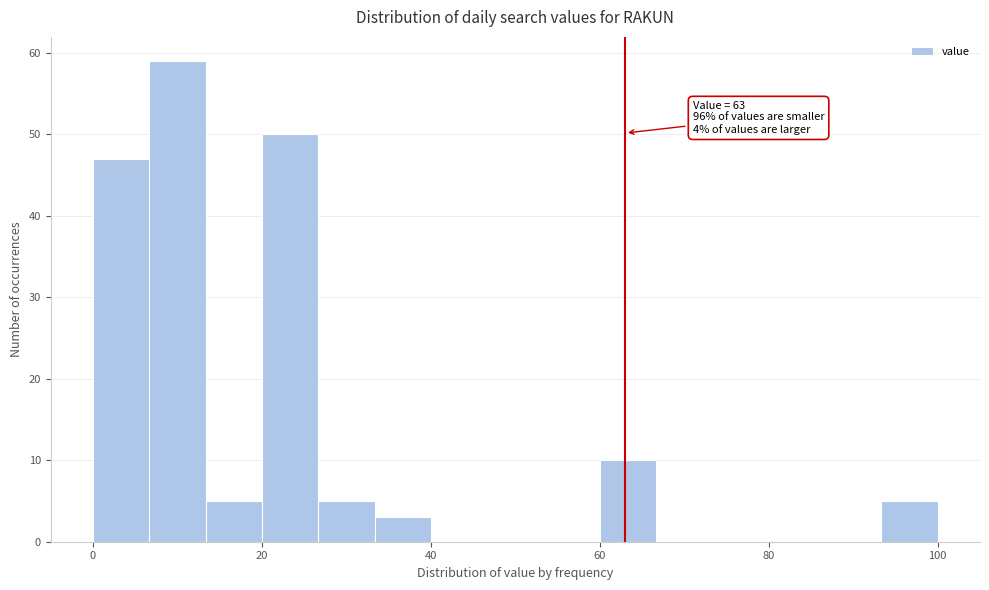

Around what value on the x-axis is the tallest bar? Give the approximate position of its centre, as read against the axis.

10